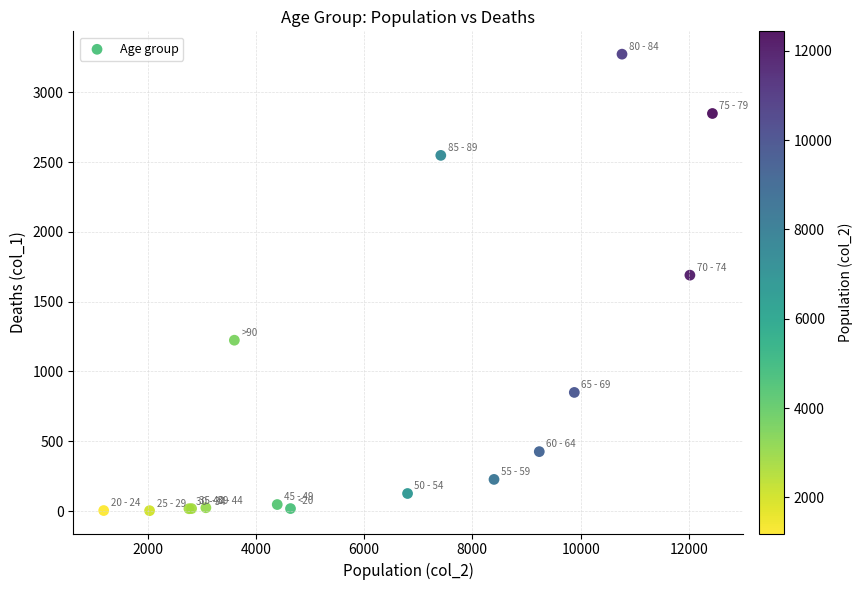

What Y value in the scatter plot is closest to 1638?

1690